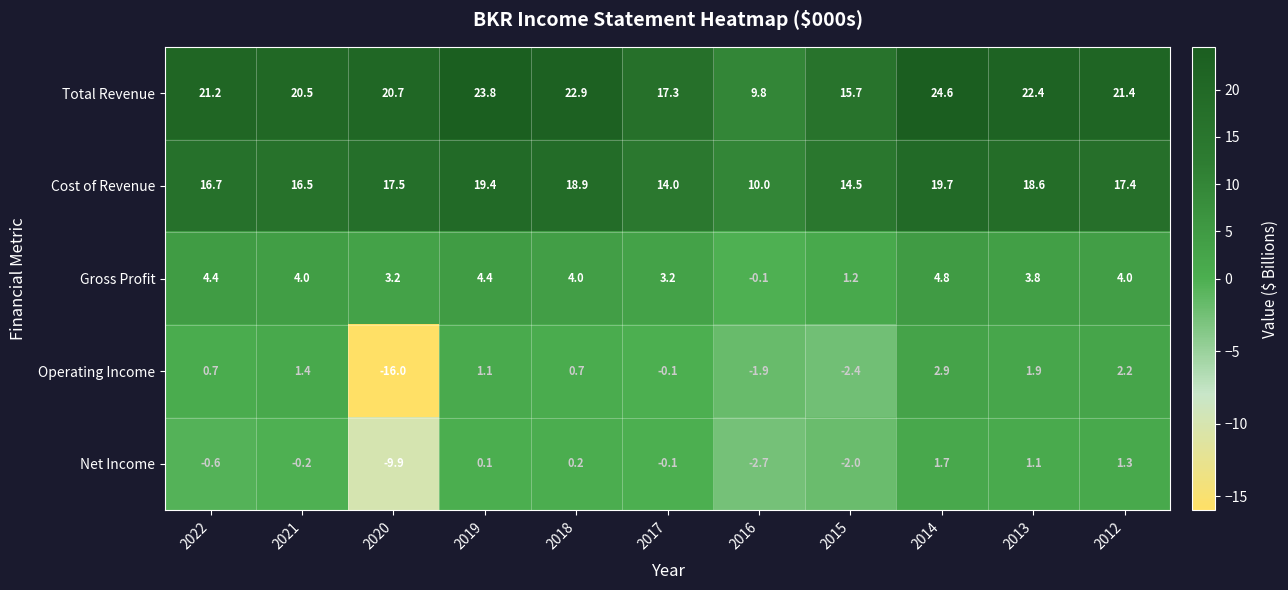

How many values in Gross Profit are below zero?

1